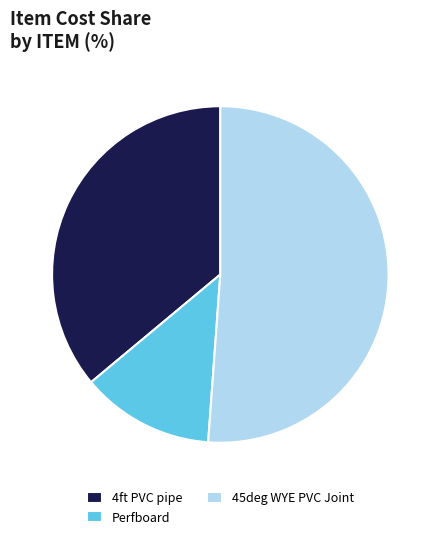

Which slice is the largest?

45deg WYE PVC Joint